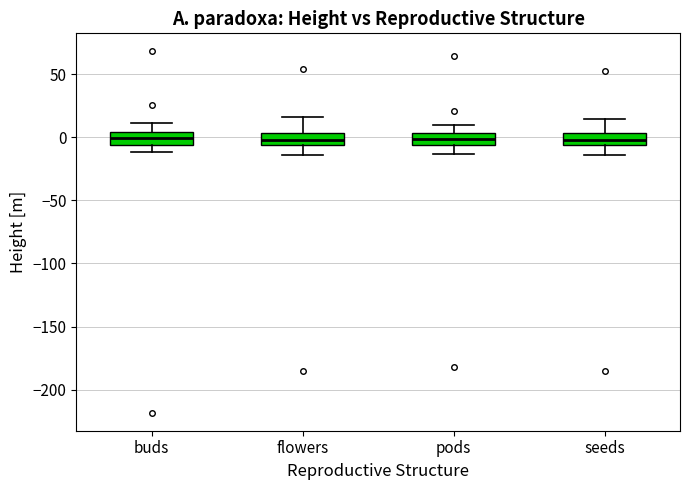

Reading left to right, read every box against the y-axis: the position of its median line, the range the box covers, and the ends of its whiskers. The values are not printed on the chart, so give them approximately, as read against the axis.

buds: median 0, box -5 to 5, whiskers -10 to 10
flowers: median 0, box -5 to 5, whiskers -15 to 15
pods: median 0, box -5 to 5, whiskers -15 to 10
seeds: median 0, box -5 to 5, whiskers -15 to 15